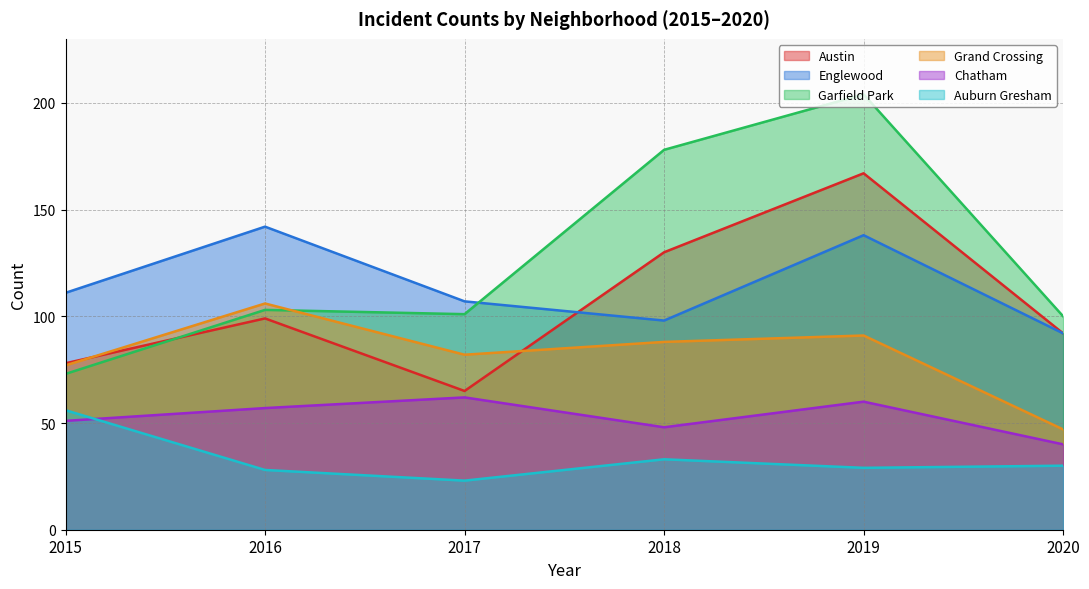

Which series changed the most between 2016 and 2017?

Englewood